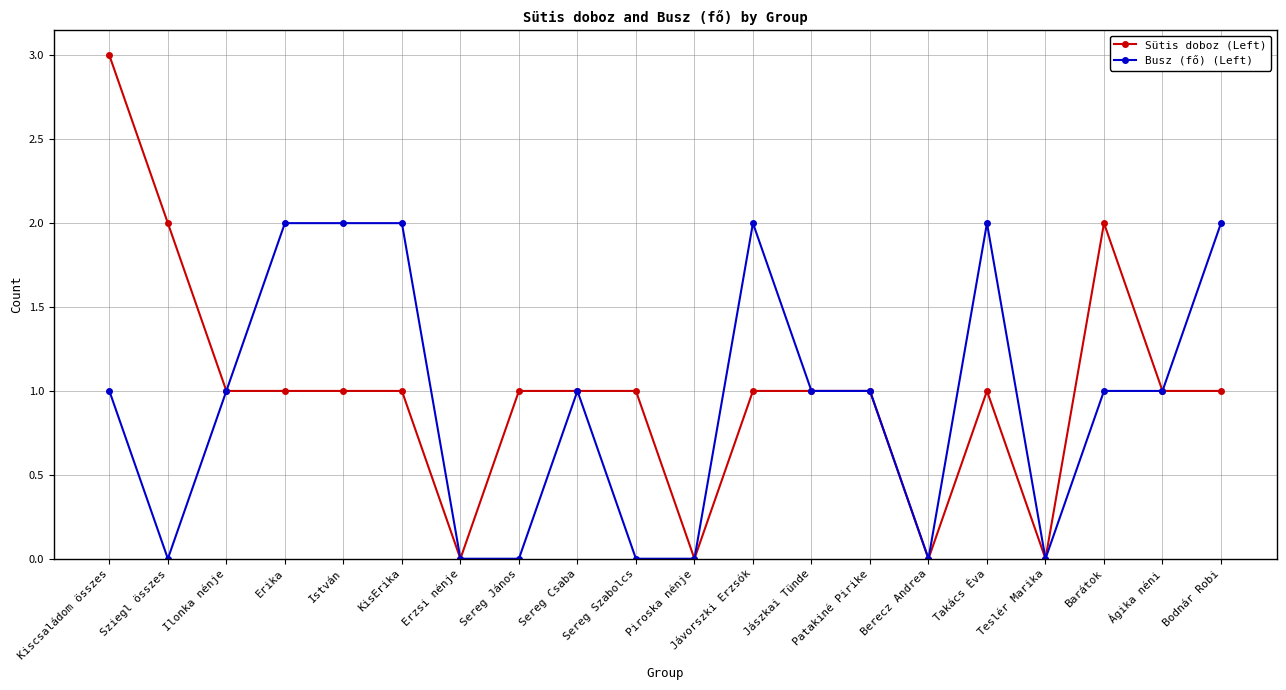

True or false: Busz (fő) (Left) has more than 2 points higher than both neighbors.

True